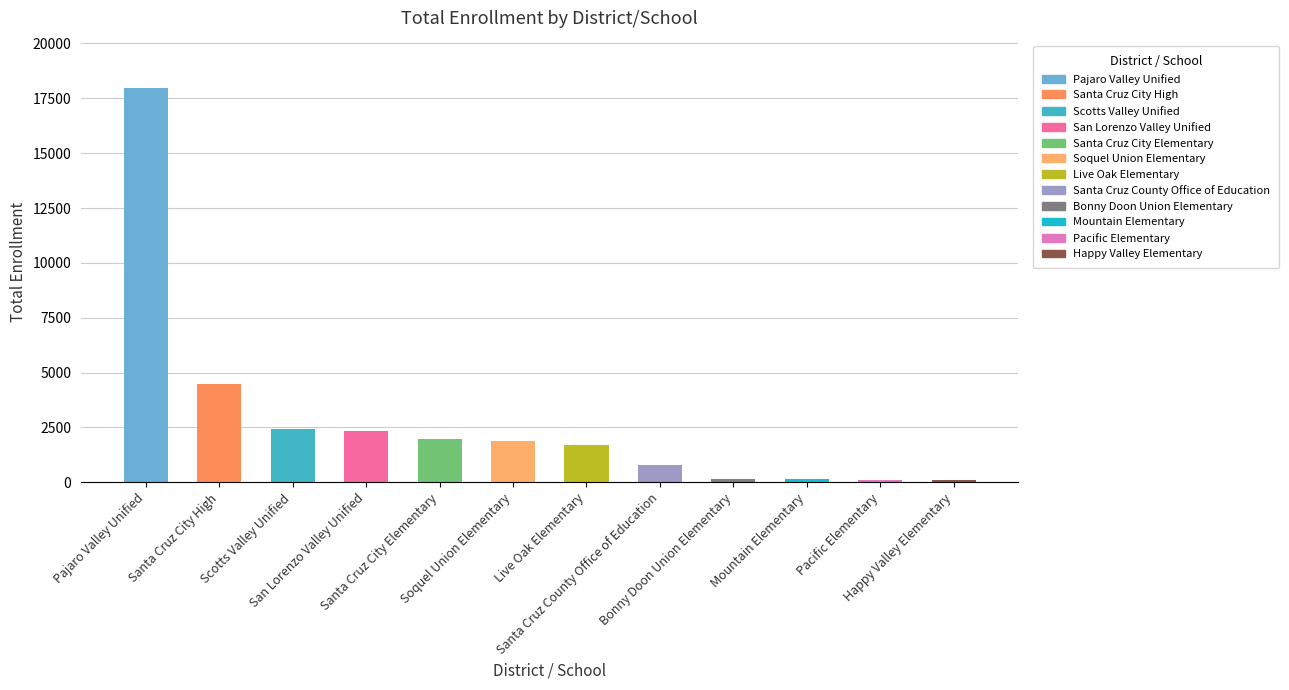

The value at Santa Cruz City High is 1886. True or false?

False